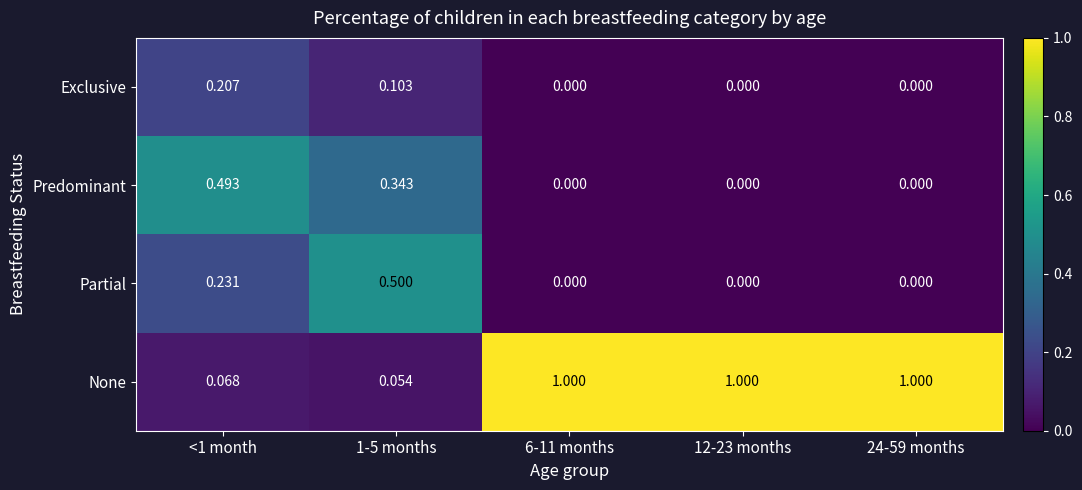

List the series in order of their peak value, highest first.

None, Partial, Predominant, Exclusive